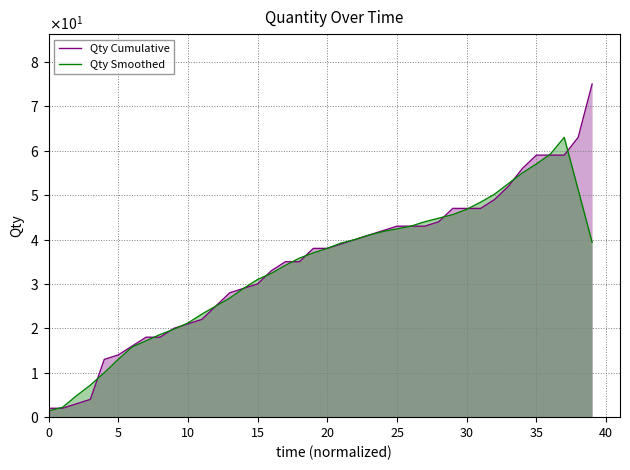

Does the chart have visible grid lines?

Yes